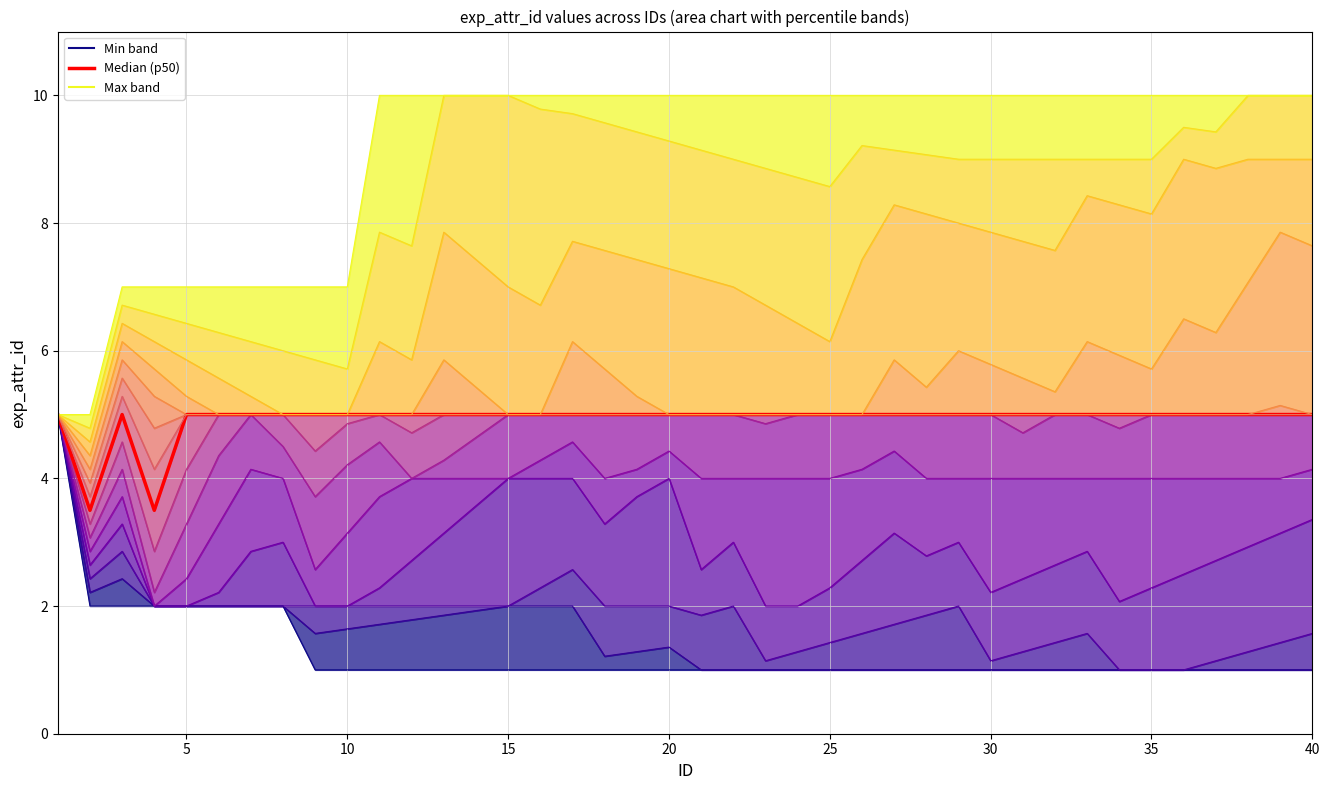

Which category has the highest value across all series?

12